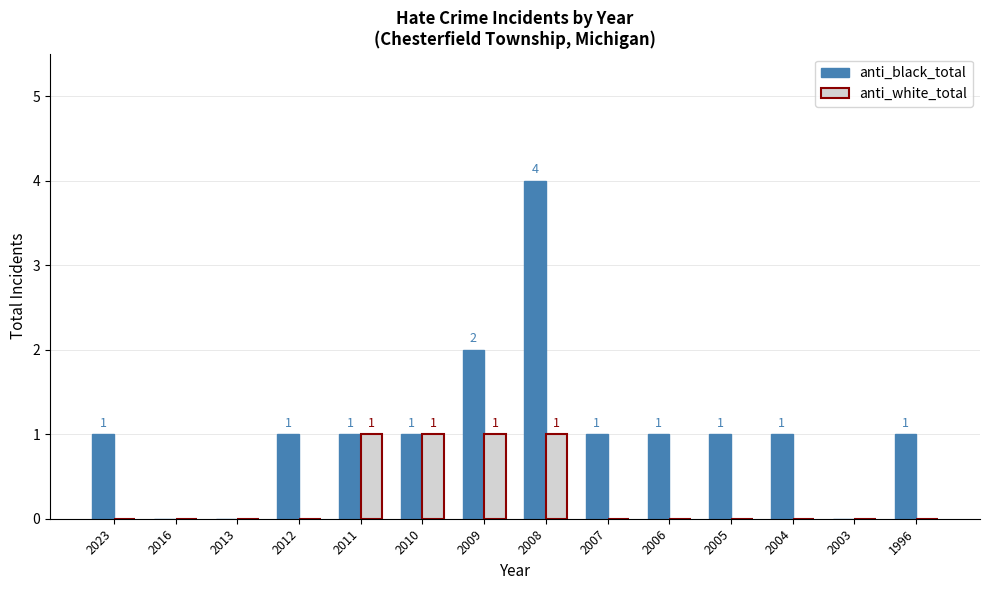

Which series changed the most between 2010 and 2005?

anti_white_total